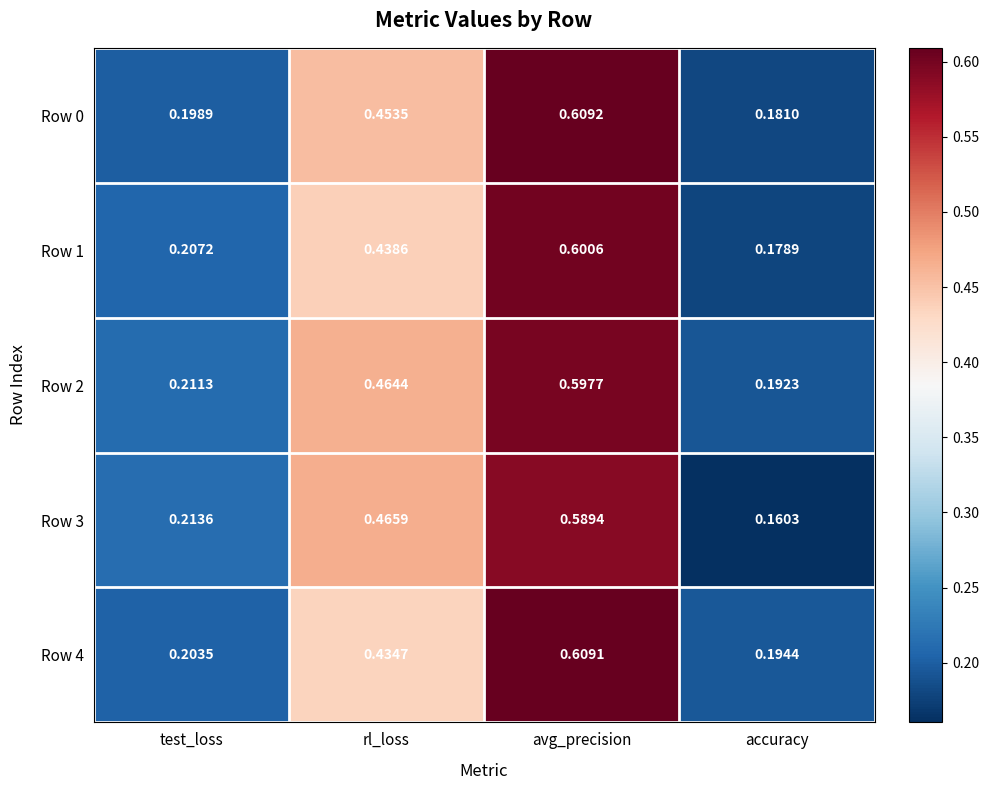

At which label is Row 2 closest to 0?

accuracy